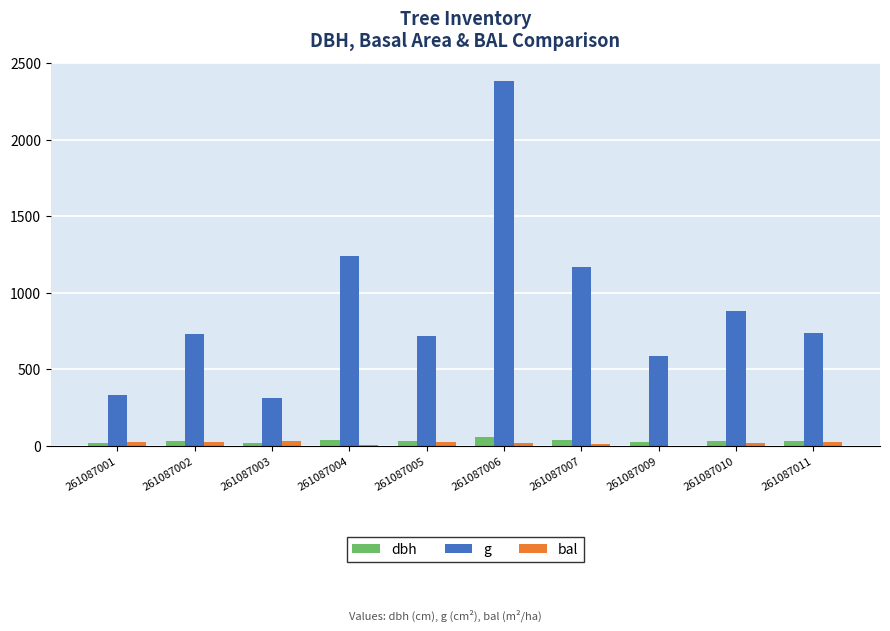

At which category is the sum across all series the highest?

261087006